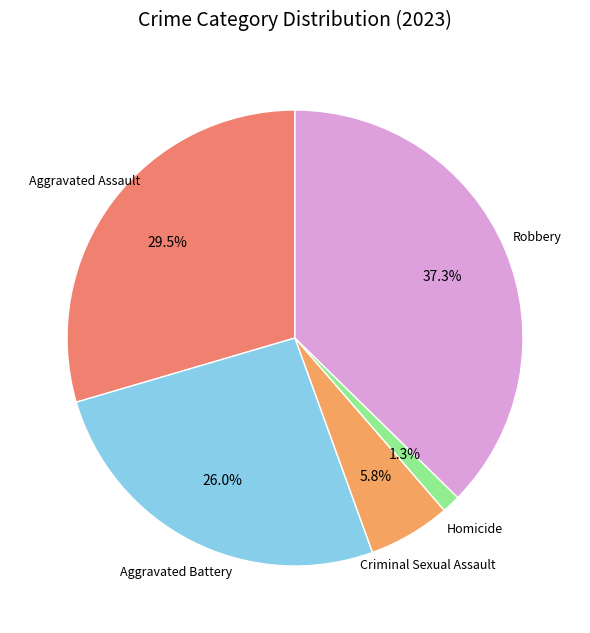

Between Homicide and Criminal Sexual Assault, which is larger?

Criminal Sexual Assault